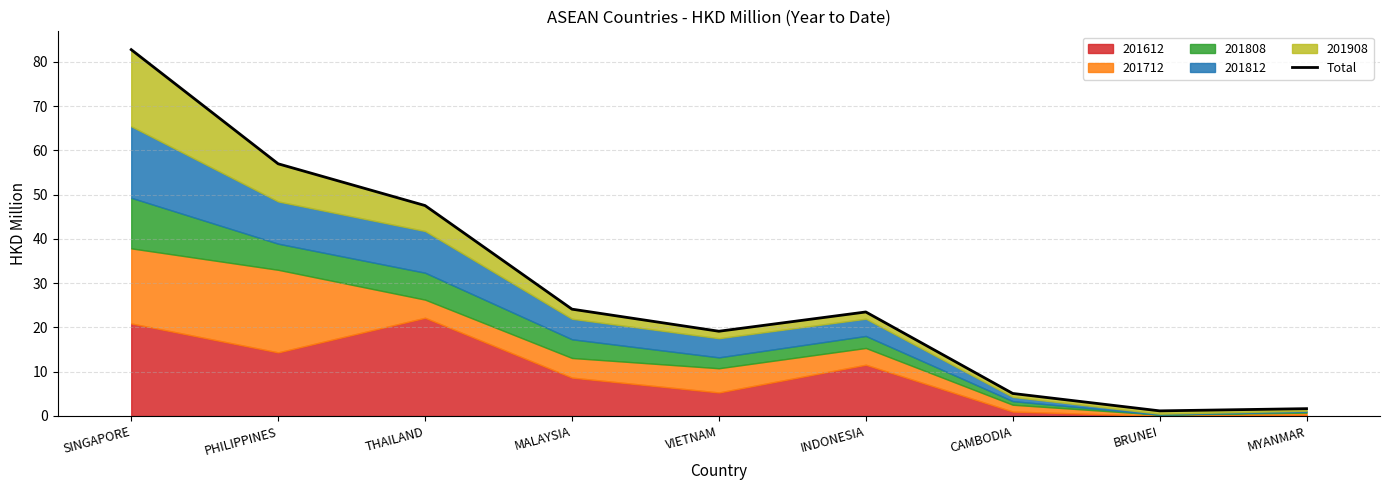

Reading right to left, list all the values displayed in this chart.

MYANMAR=1.7	BRUNEI=1.2	CAMBODIA=5.1	INDONESIA=23.5	VIETNAM=19.1	MALAYSIA=24.1	THAILAND=47.5	PHILIPPINES=57.0	SINGAPORE=82.8